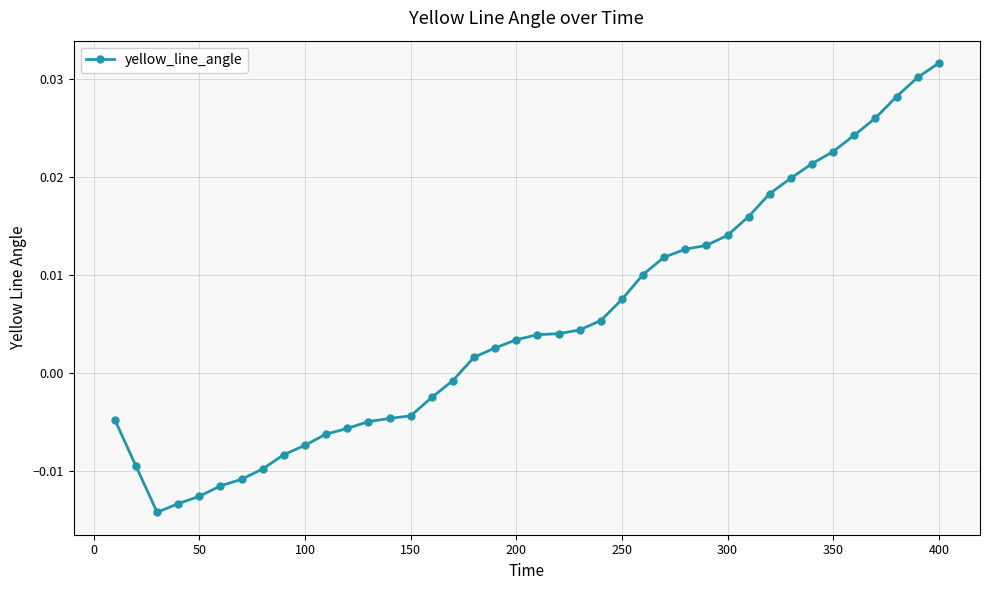

How many lines are shown in the chart?

1